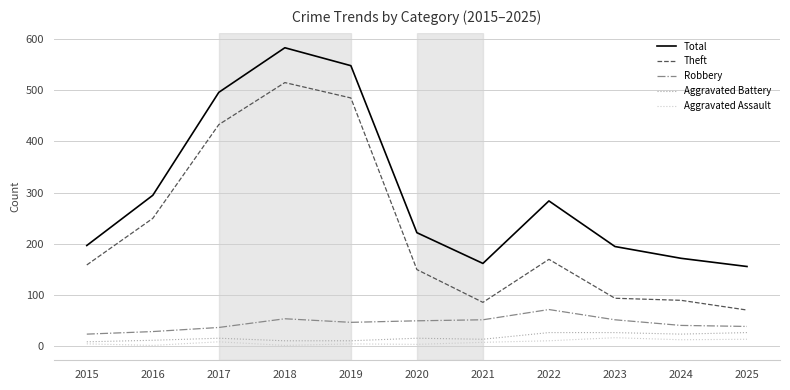

Is the value of Robbery at 2021 greater than the value of Aggravated Battery at 2019?

Yes